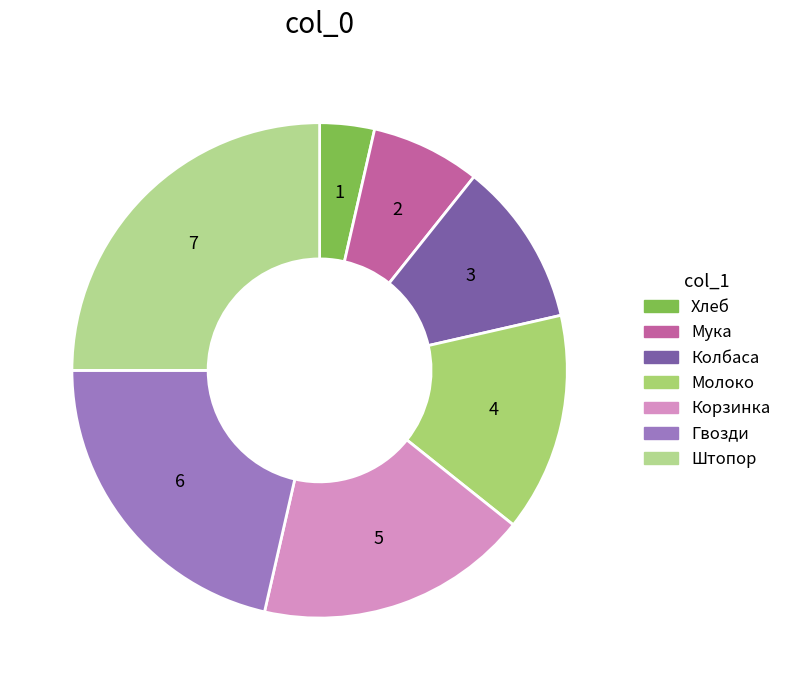

True or false: Штопор accounts for 25% of the total.

True